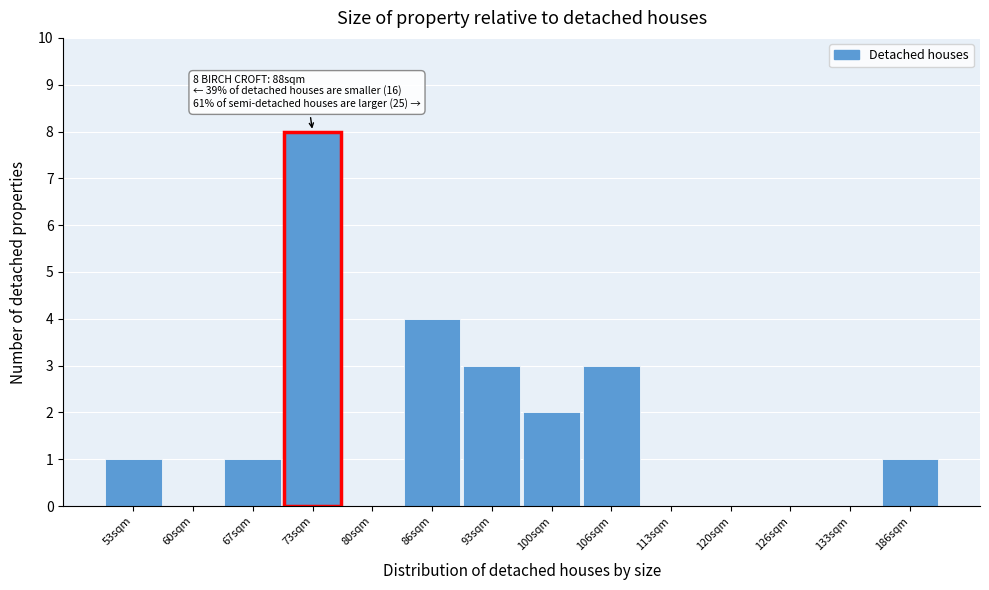

Reading right to left, transcribe all the data shown in this chart.

186sqm=1	133sqm=0	126sqm=0	120sqm=0	113sqm=0	106sqm=3	100sqm=2	93sqm=3	86sqm=4	80sqm=0	73sqm=8	67sqm=1	60sqm=0	53sqm=1